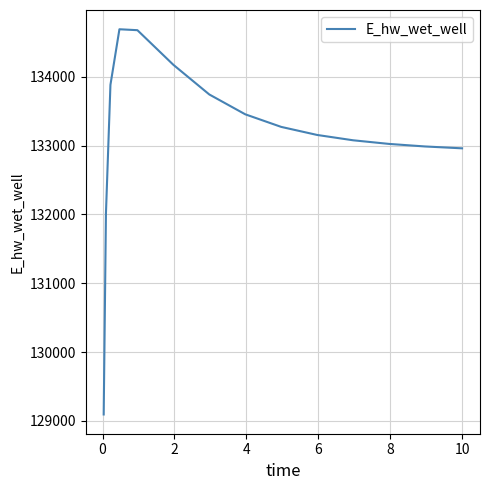

What is the smallest value displayed?

129093.3